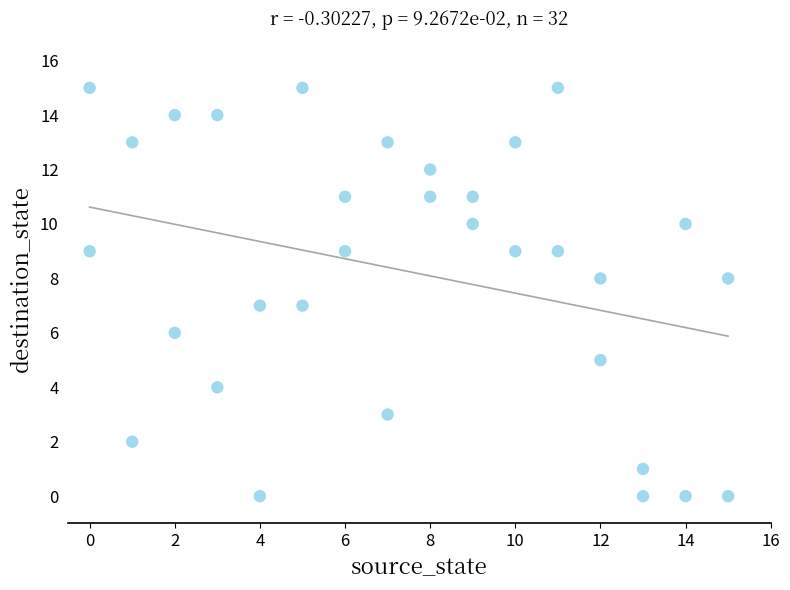

What is the range of X values (max minus min)?

15